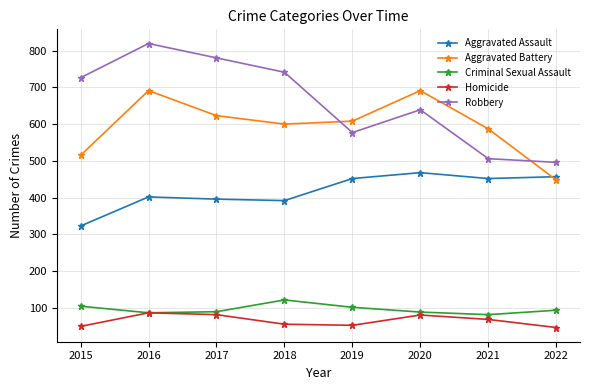

Between 2016 and 2020, which series saw the biggest shift?

Robbery